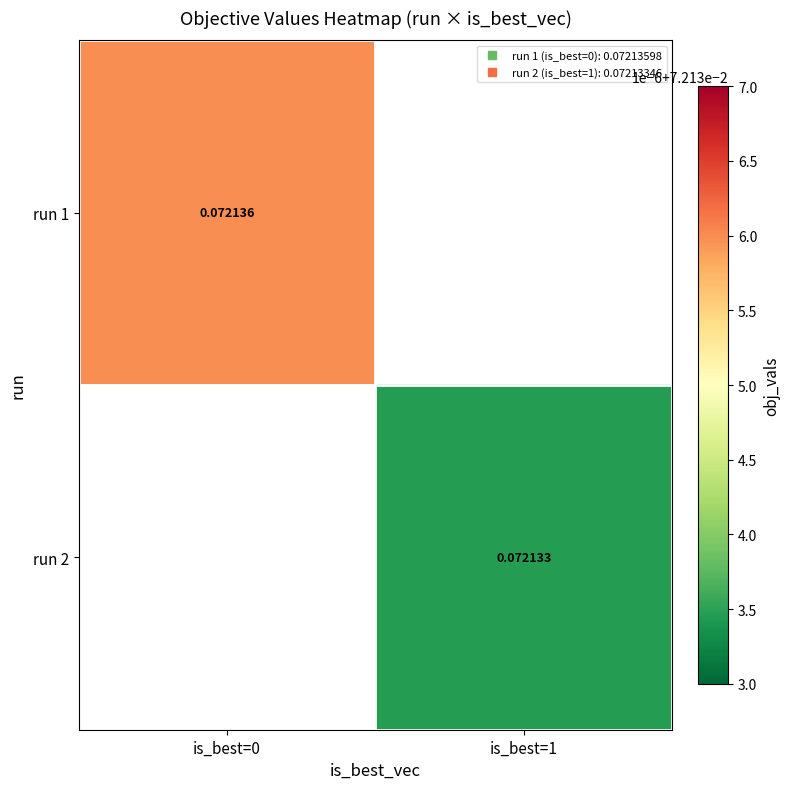

What is the maximum value shown in the chart?

0.1